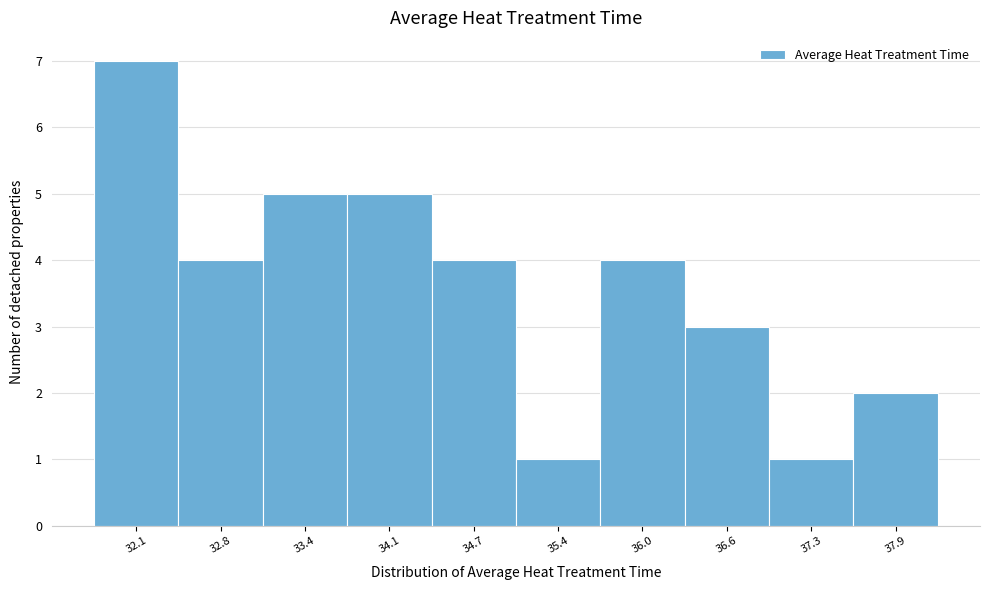

Reading left to right, list all the values displayed in this chart.

7	4	5	5	4	1	4	3	1	2